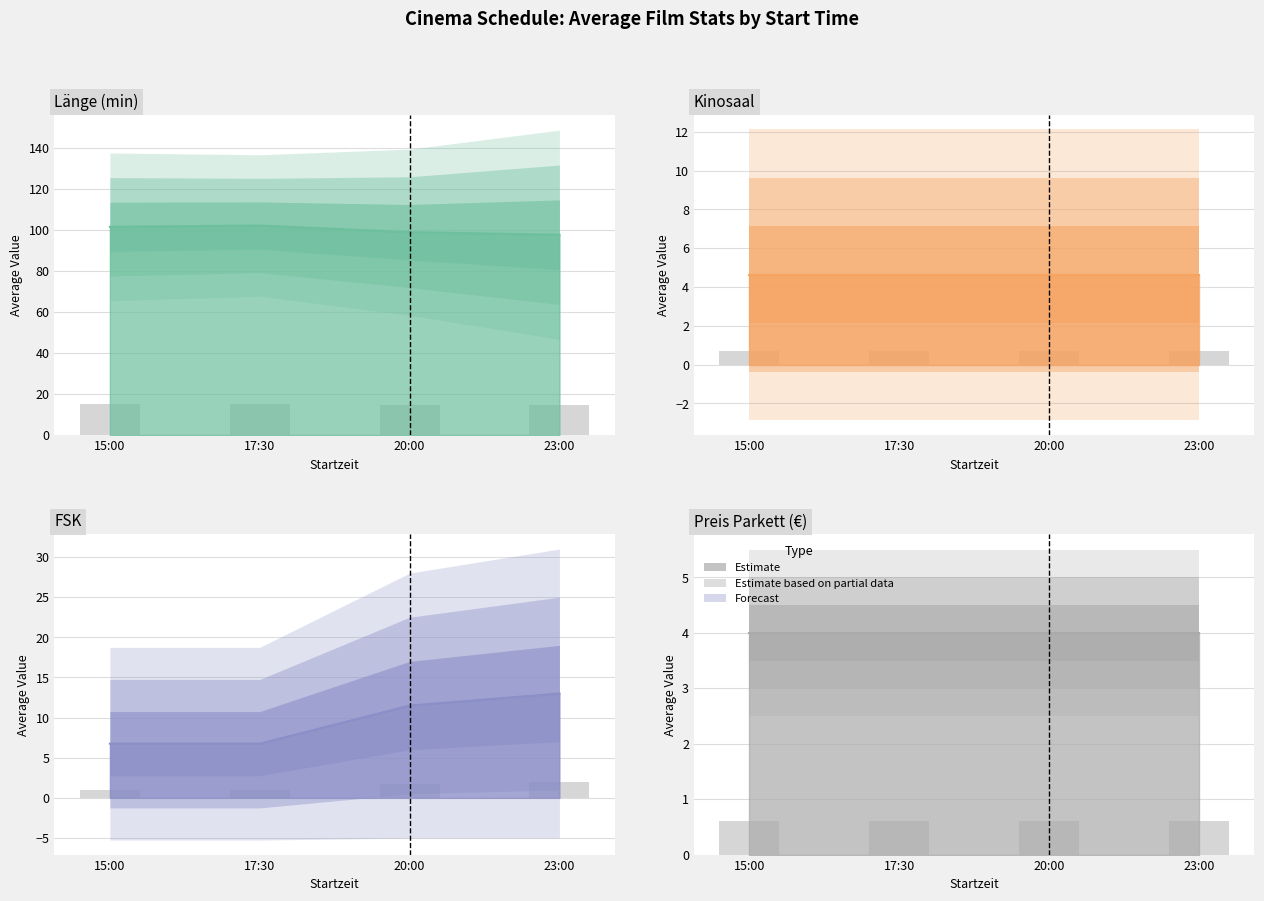

How many bars are there in each group?

2